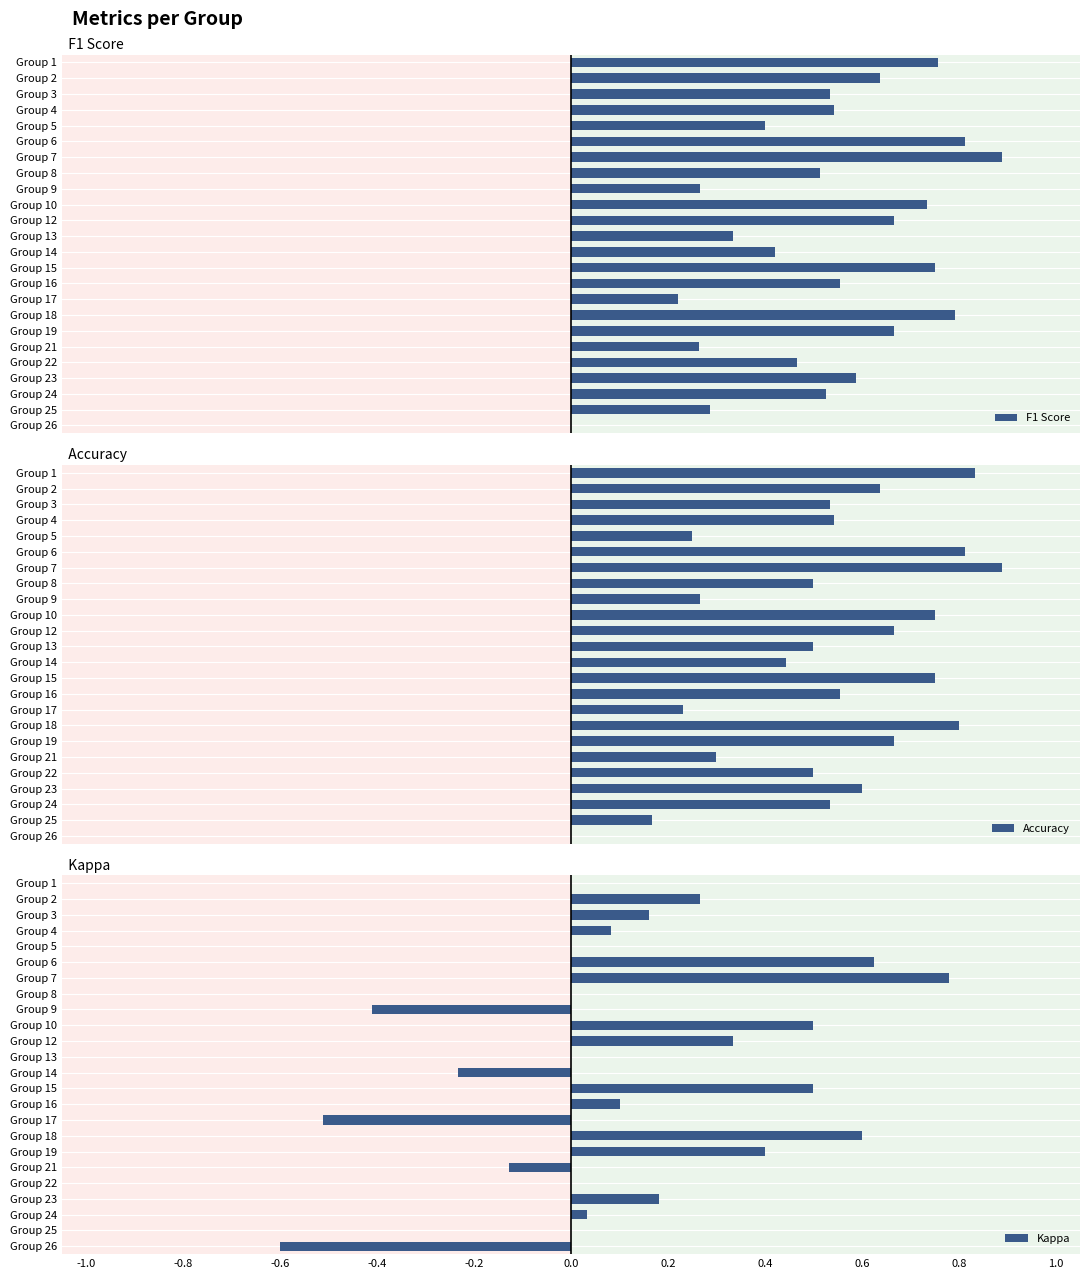

Which series has the largest total across all categories?

Accuracy